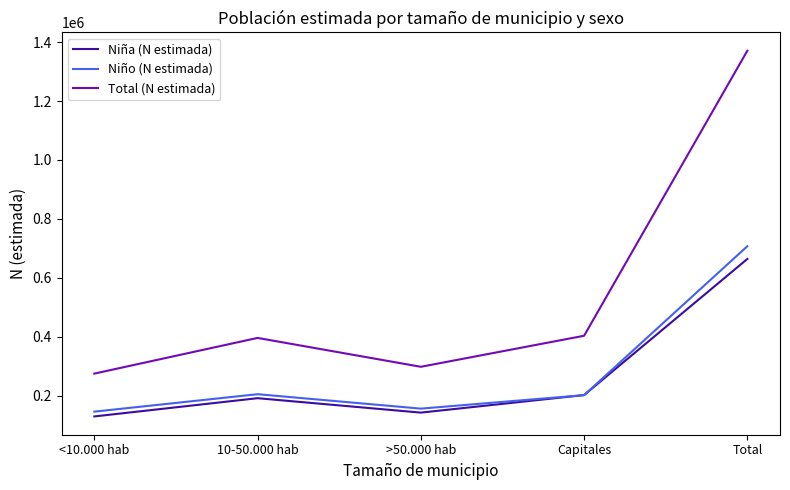

Which series has the largest range (max minus min)?

Total (N estimada)